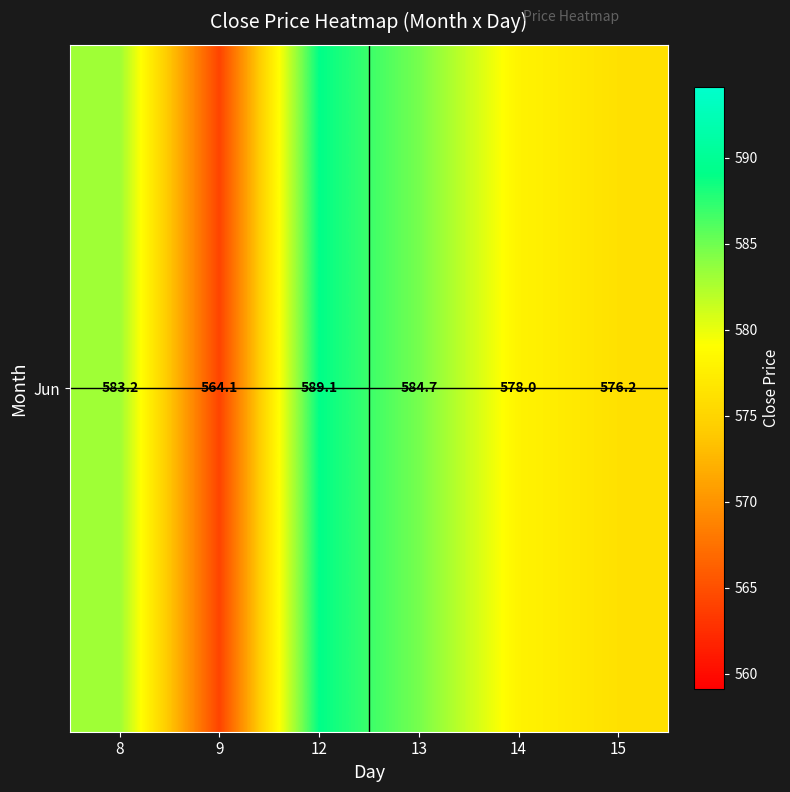

Reading left to right, extract all data points from this chart.

583.2	564.1	589.1	584.7	578.0	576.2